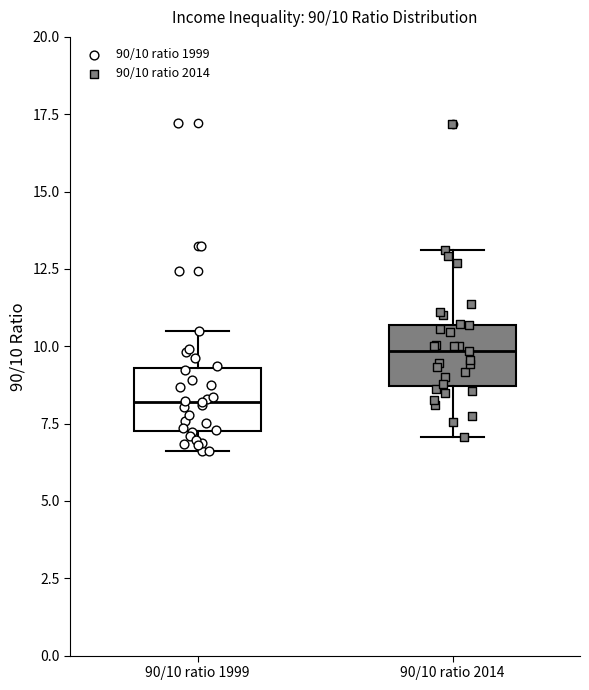

Which box's median line is the lowest?

90/10 ratio 1999